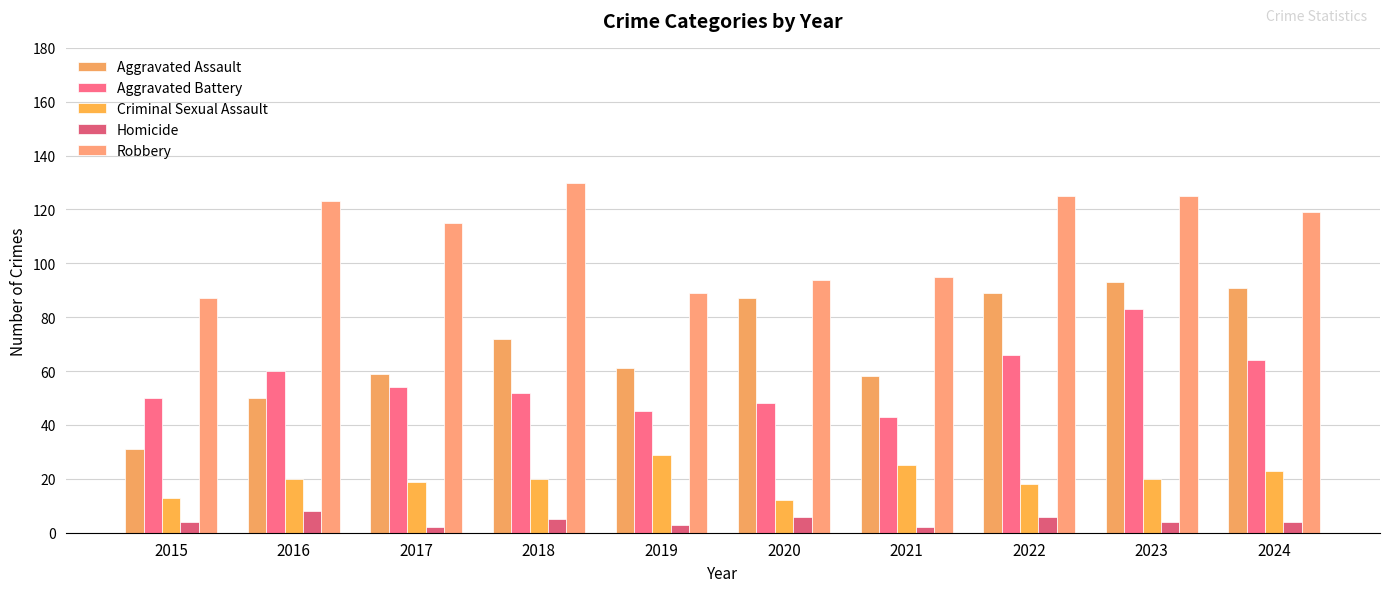

What is the difference between the Criminal Sexual Assault values at 2024 and 2022?

5